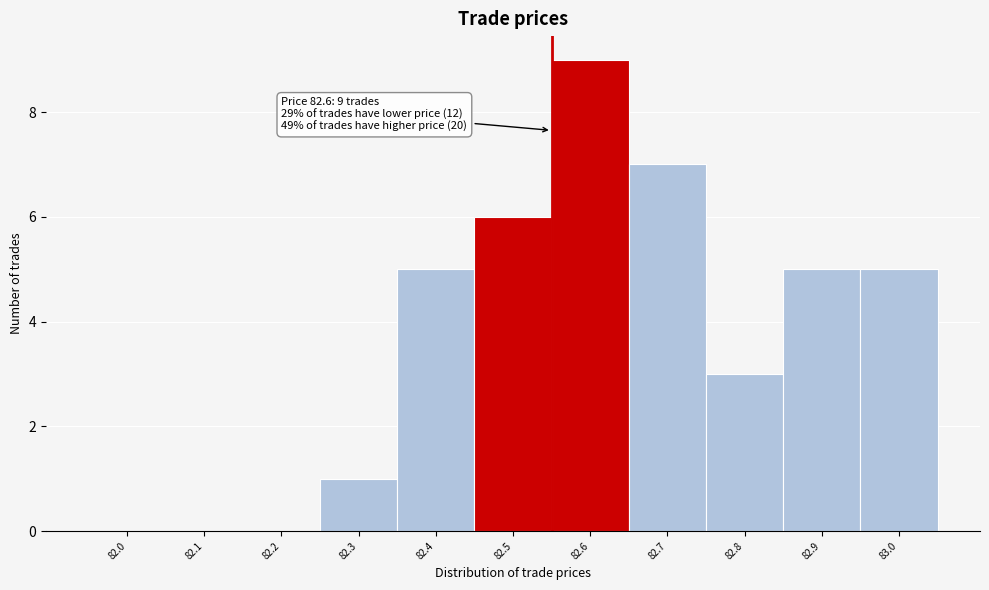

Reading left to right, list all the values displayed in this chart.

82.0=0	82.1=0	82.2=0	82.3=1	82.4=5	82.5=6	82.6=9	82.7=7	82.8=3	82.9=5	83.0=5